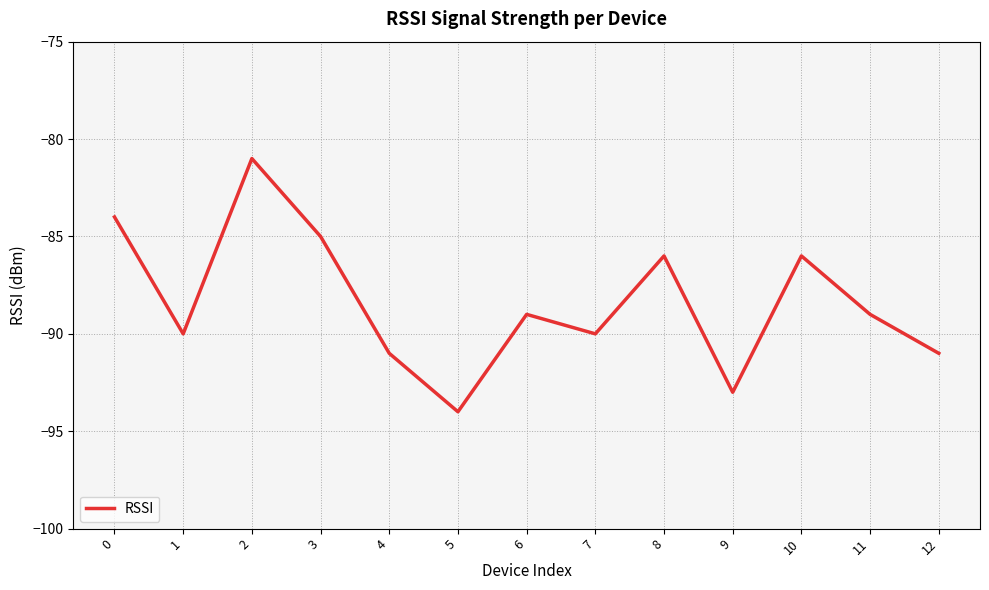

Which category has the highest value across all series?

2